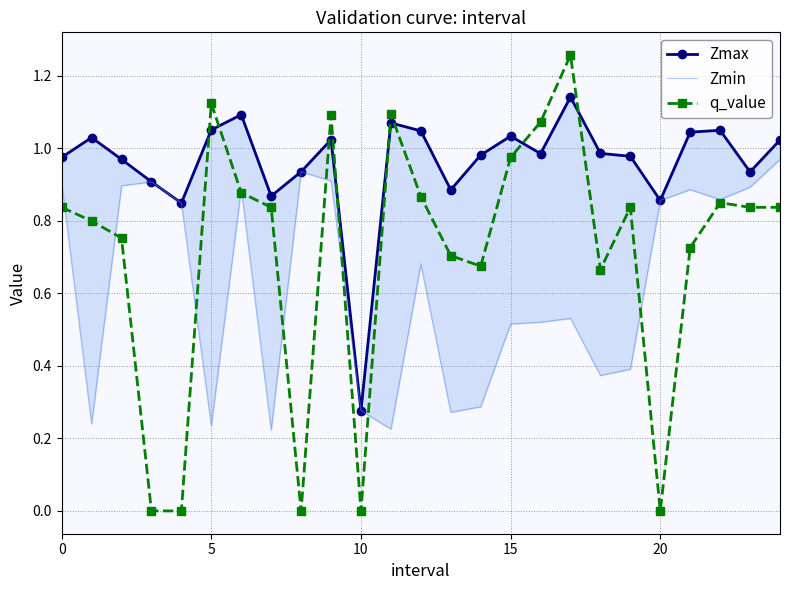

What is the sum of the q_value values at 16 and 13?

1.8